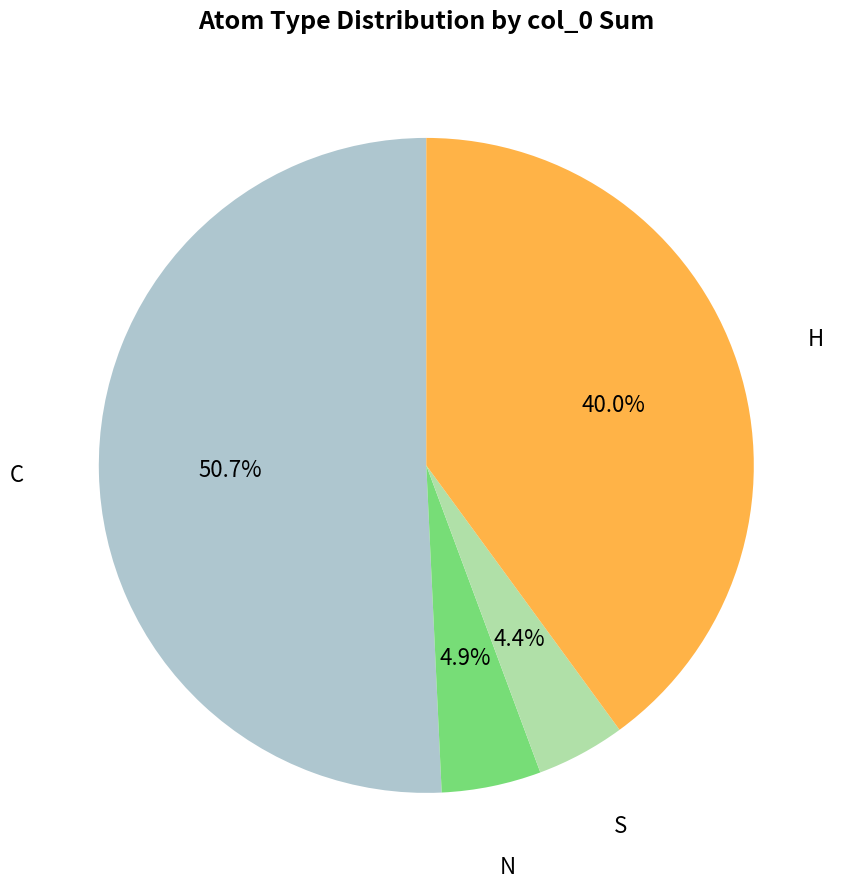

What percentage is the H slice, to the nearest percent?

40%